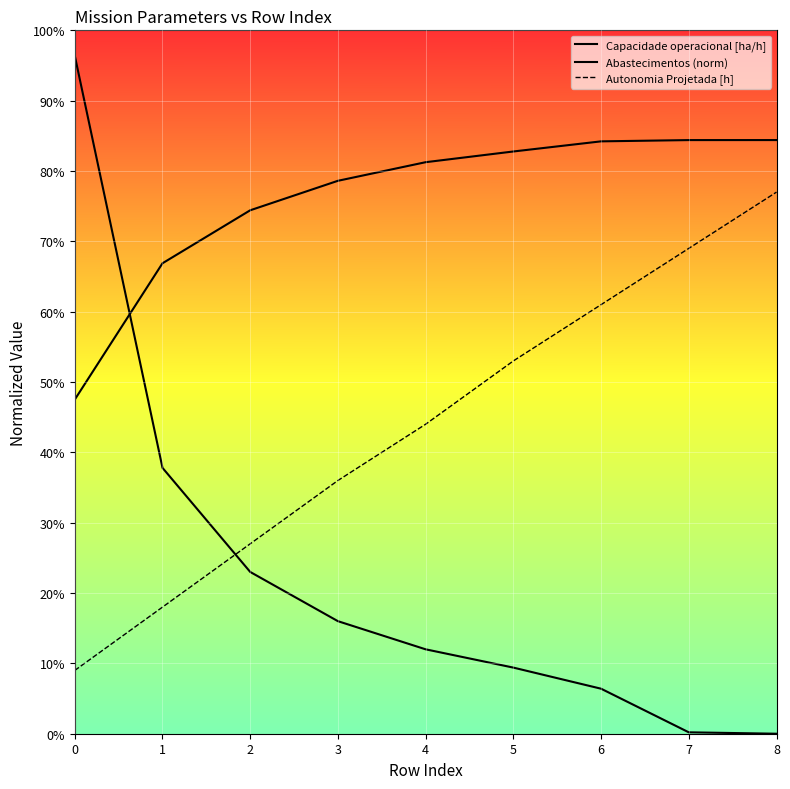

What is the approximate value of Autonomia Projetada [h] at 1?

0.2